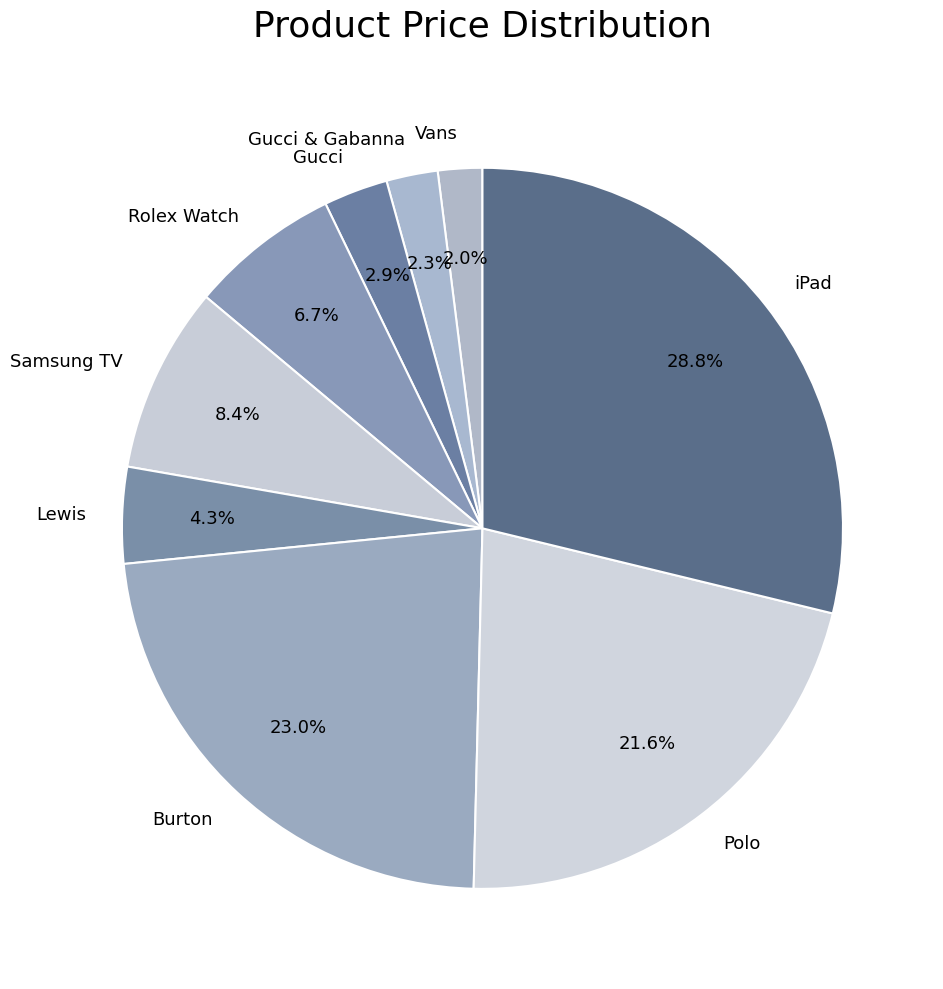

Which category has the biggest portion of the pie?

iPad